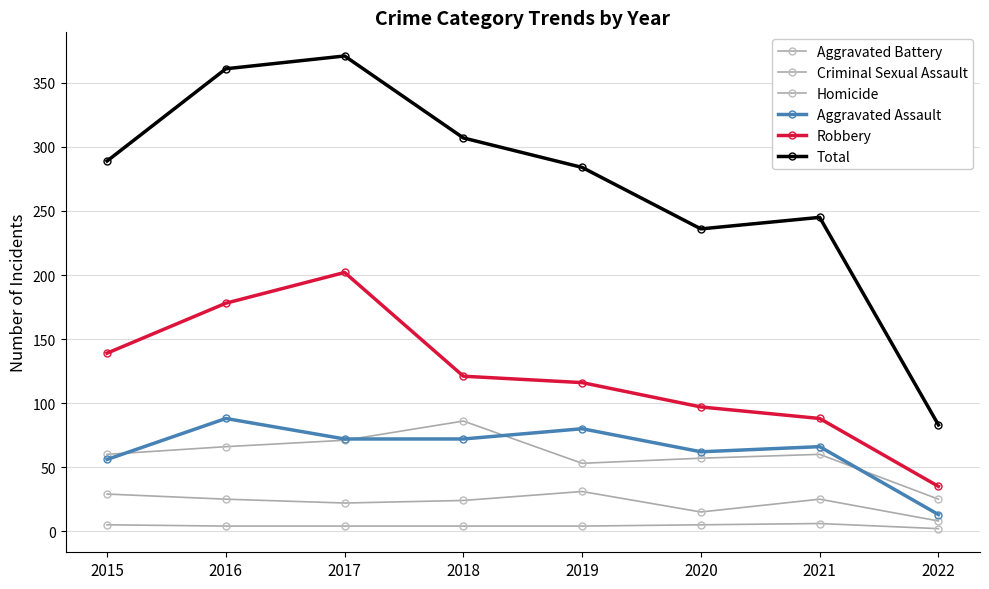

What is the value of the Total point at the 5th from the left?

284